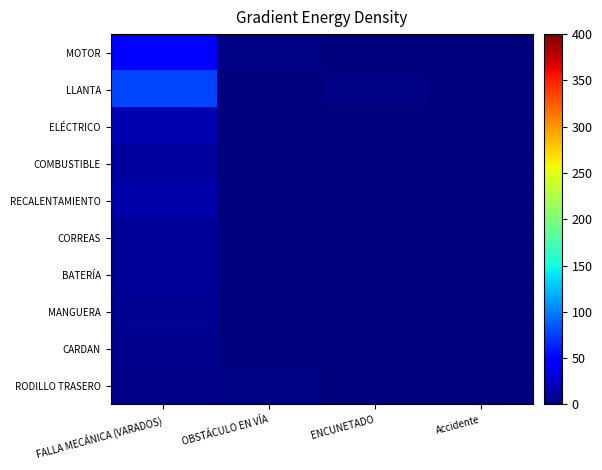

At which category is the sum across all series the highest?

FALLA MECÁNICA (VARADOS)